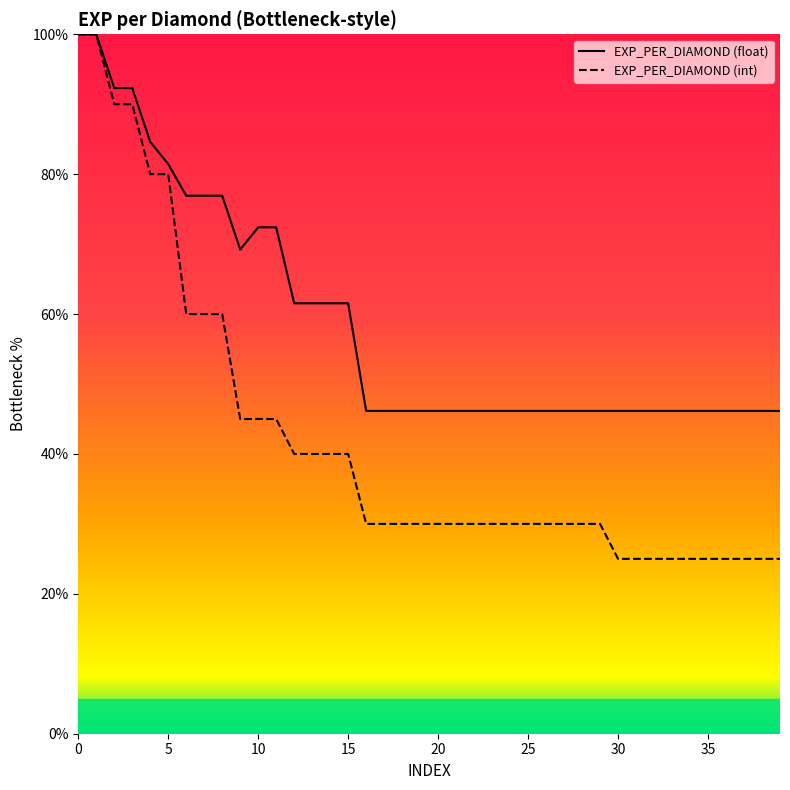

At how many categories does at least one series exceed 29?

40